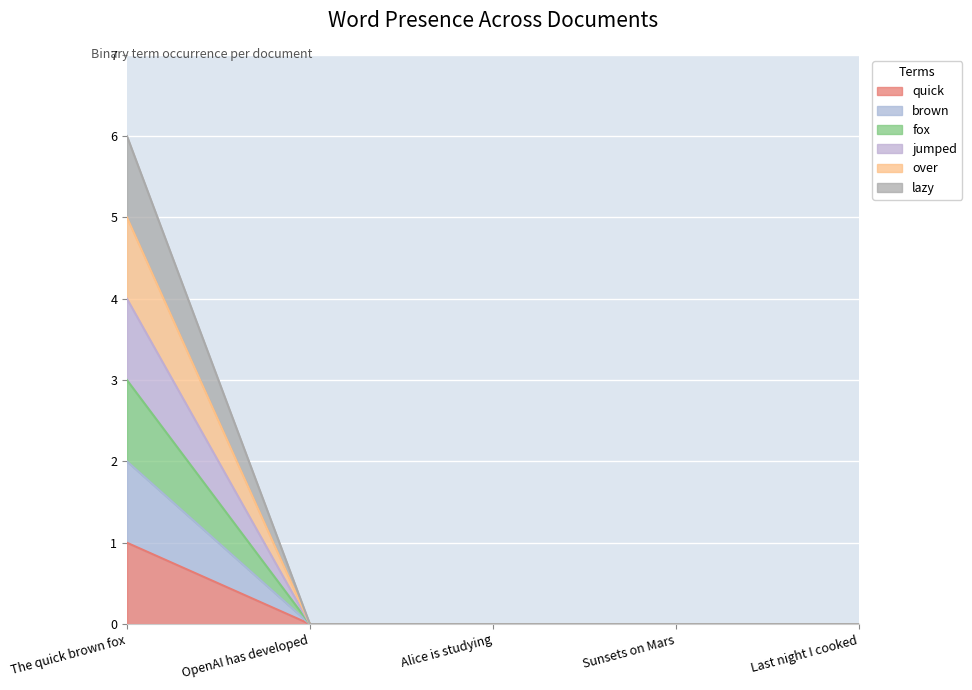

Which series changed the most between The quick brown fox and Last night I cooked?

lazy